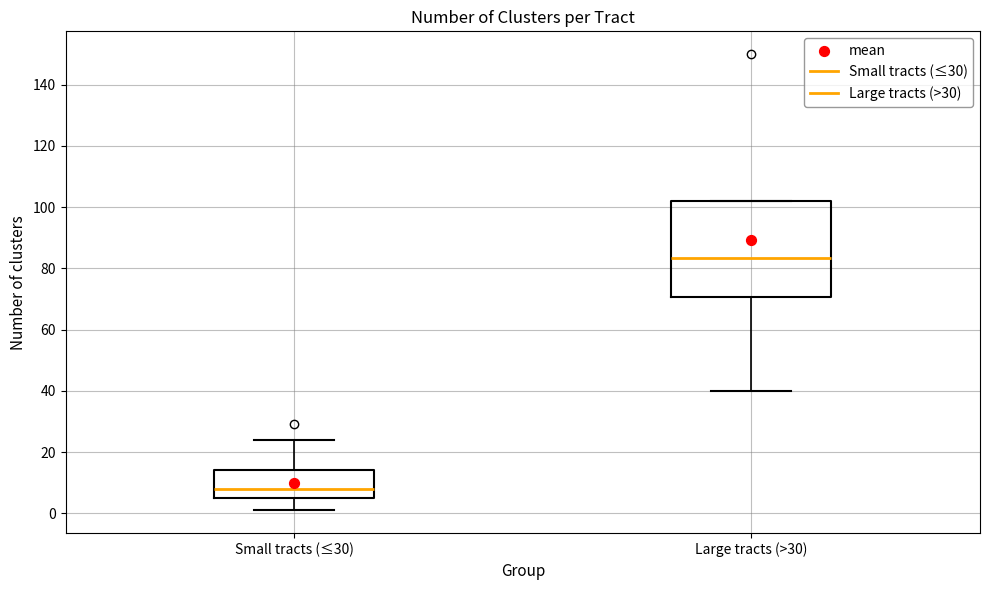

Reading left to right, read every box against the y-axis: the position of its median line, the range the box covers, and the ends of its whiskers. The values are not printed on the chart, so give them approximately, as read against the axis.

Small tracts (≤30): median 8, box 6 to 14, whiskers 2 to 24
Large tracts (>30): median 84, box 70 to 102, whiskers 40 to 102